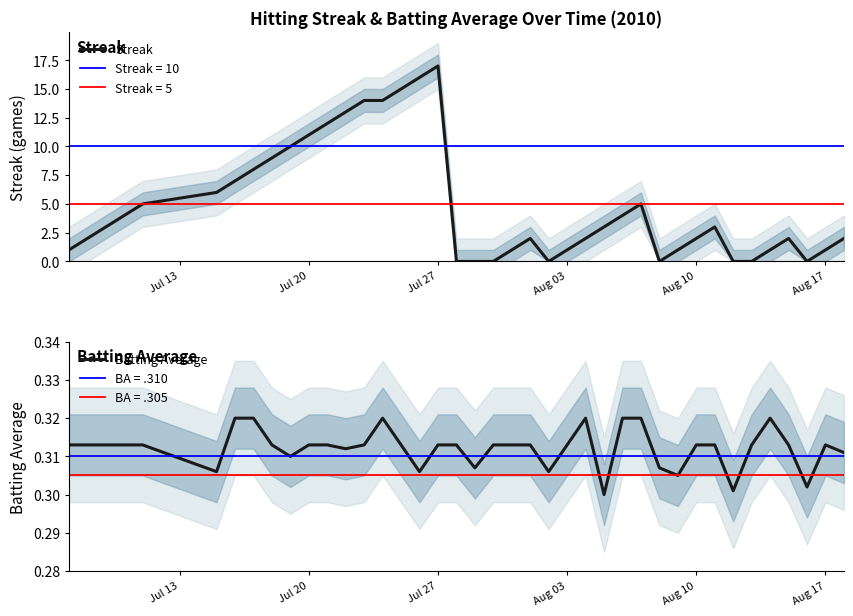

True or false: Batting Average has a value of 0.4 at Aug 10.

False